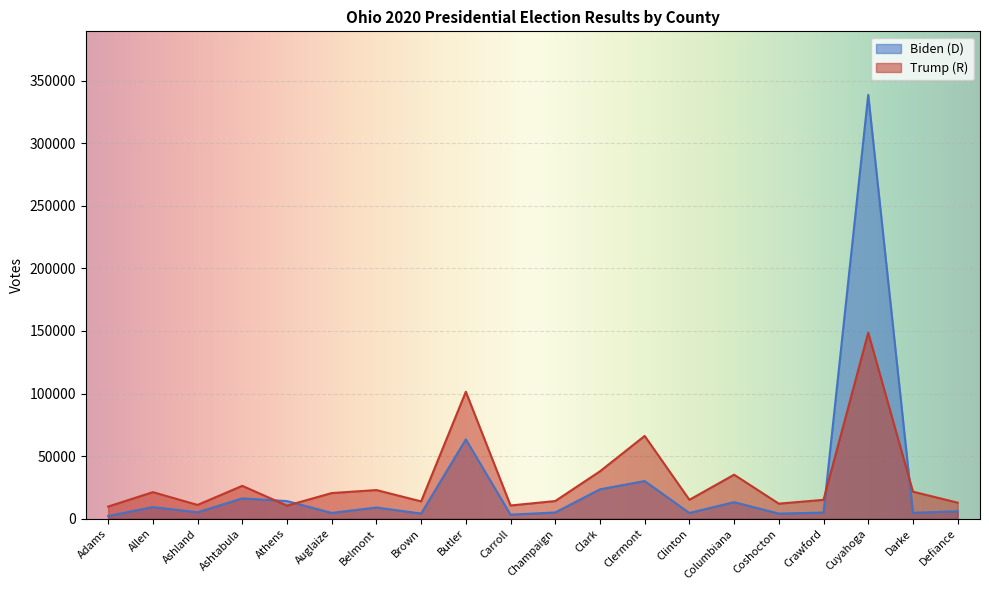

Is it true that Trump (R) equals 2677 at Athens?

False